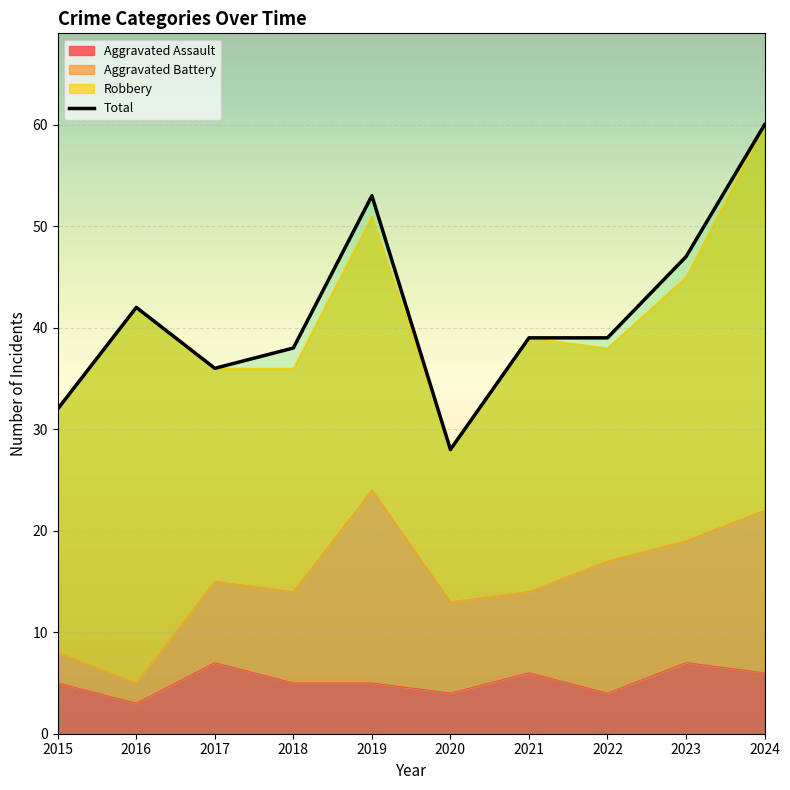

What is the value of the Total point at the 6th from the left?

28